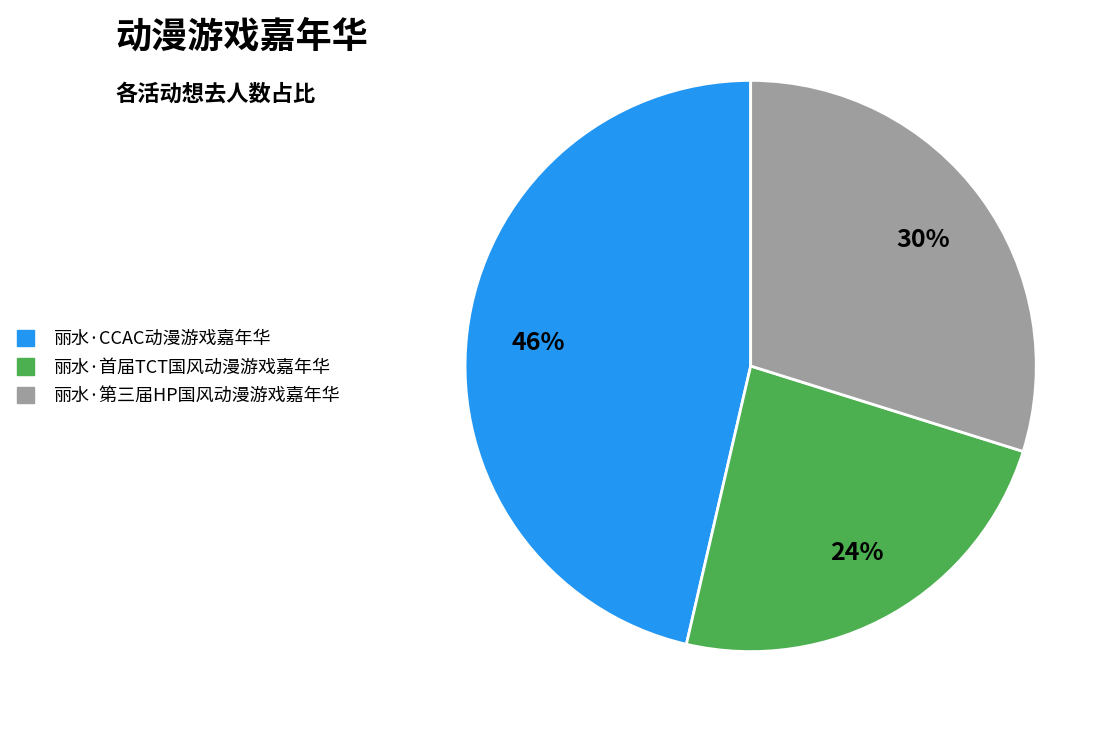

Count the number of slices in the pie.

3